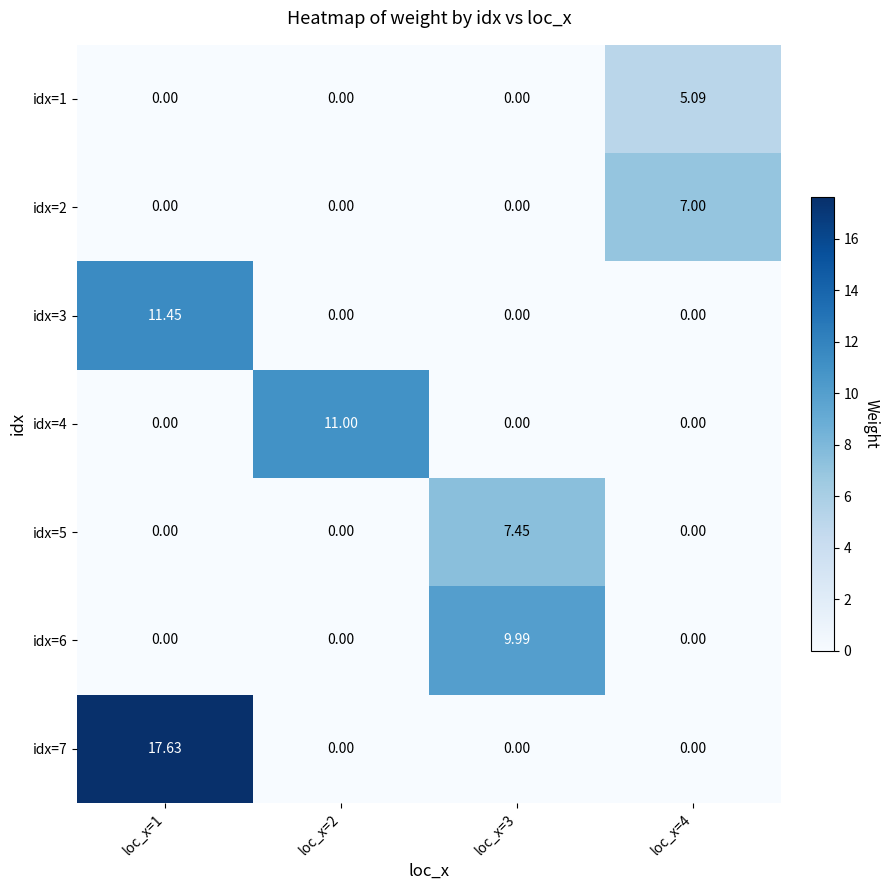

Is the value of idx=6 at loc_x=4 greater than the value of idx=1 at loc_x=4?

No